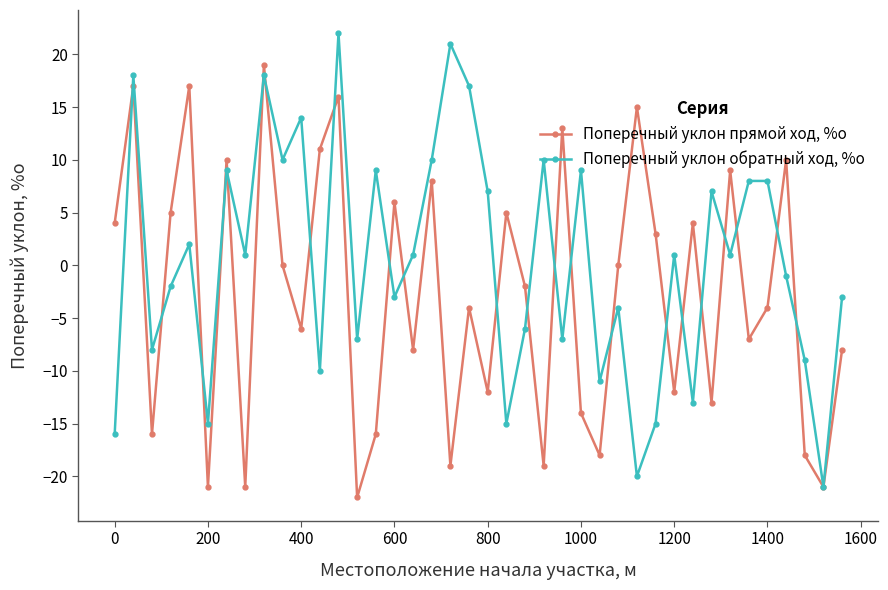

What are all the series names shown in the legend?

Поперечный уклон прямой ход, %о, Поперечный уклон обратный ход, %о